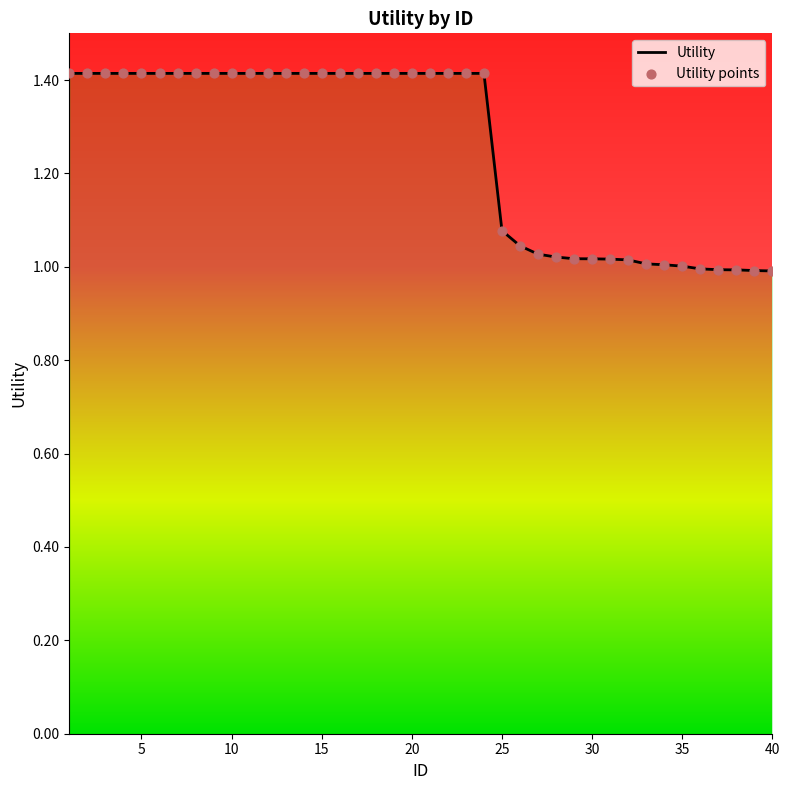

What are all the series names shown in the legend?

Utility, Utility points